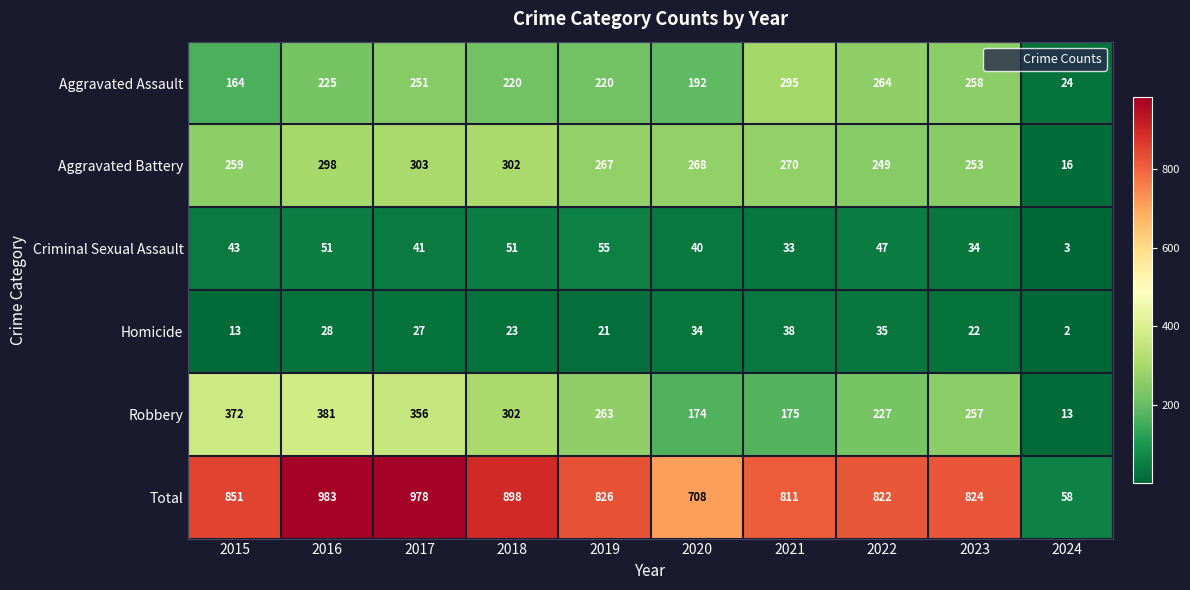

What is the maximum value shown in the chart?

983